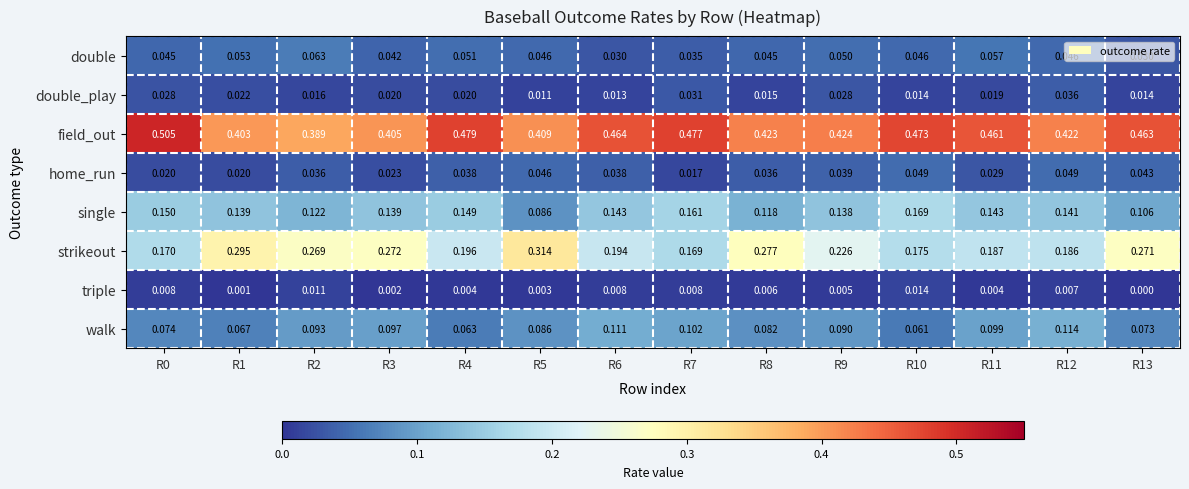

Between R4 and R5, which series saw the biggest shift?

strikeout